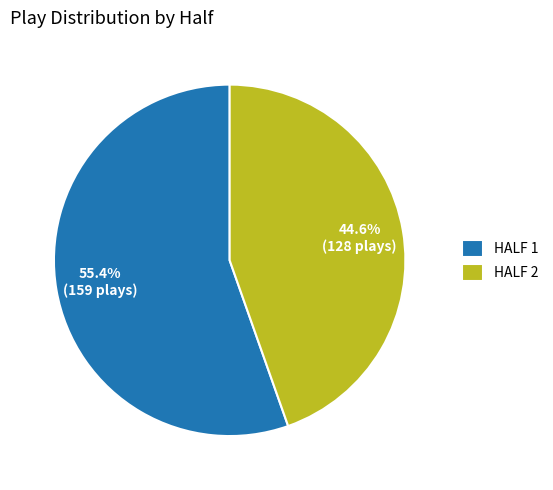

Is the sum of HALF 1 and HALF 2 greater than half?

Yes